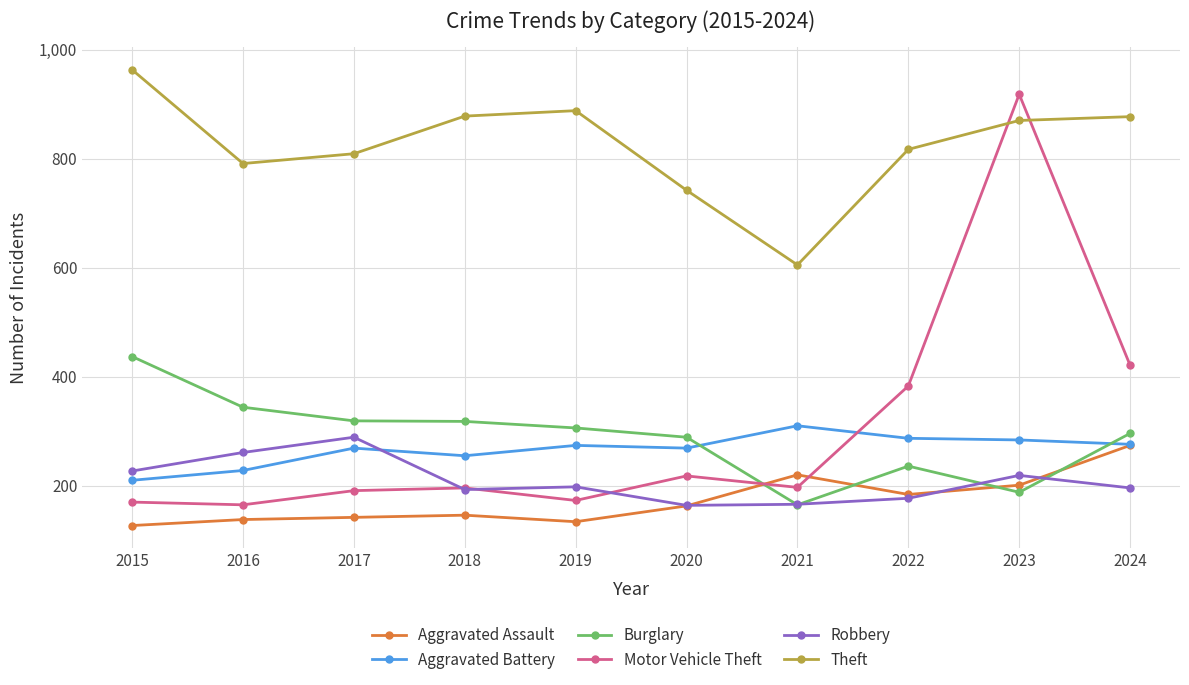

Where does the Robbery series first go above 198?

2015